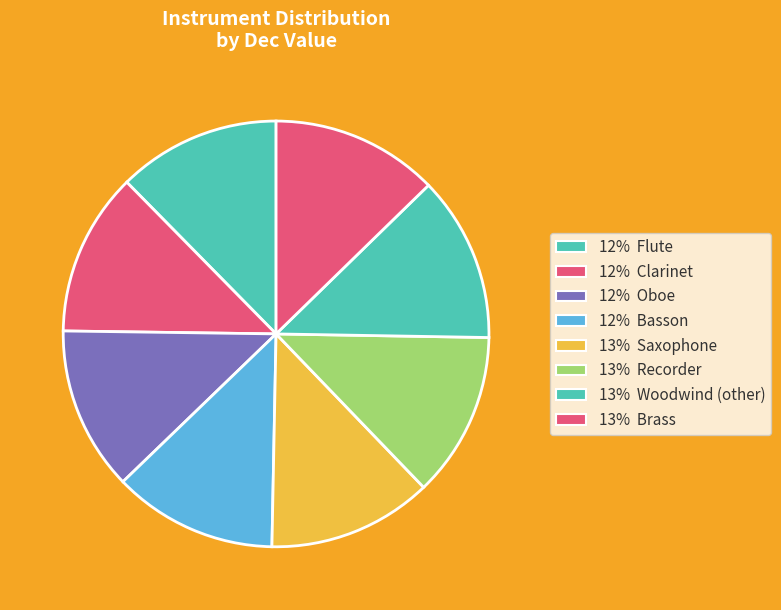

Which slice is the smallest?

Flute